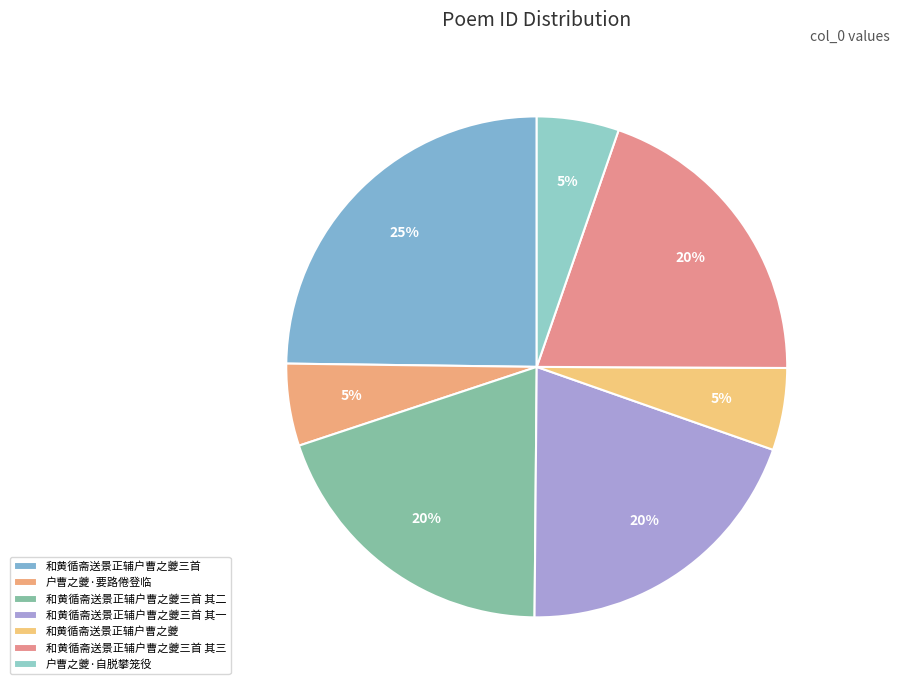

True or false: 户曹之夔·自脱攀笼役 accounts for 5% of the total.

True